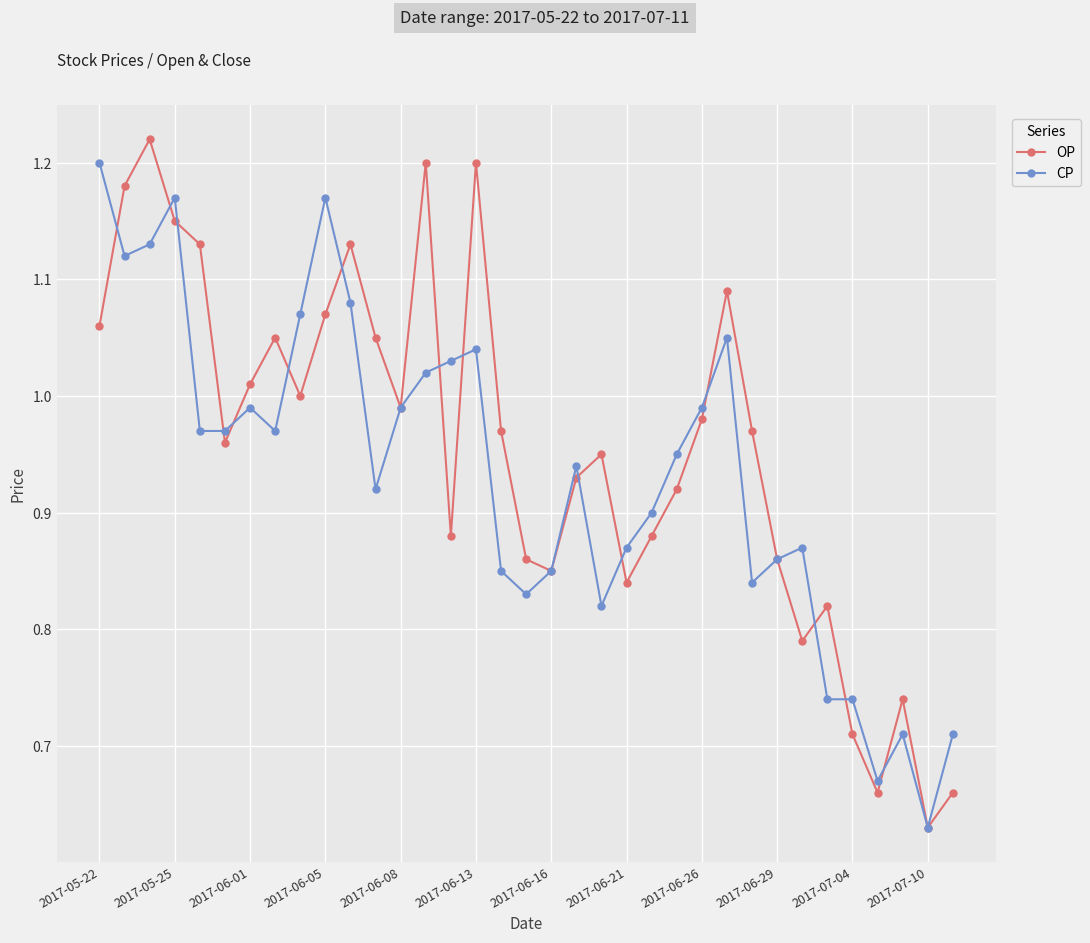

True or false: CP has more than 2 points higher than both neighbors.

True